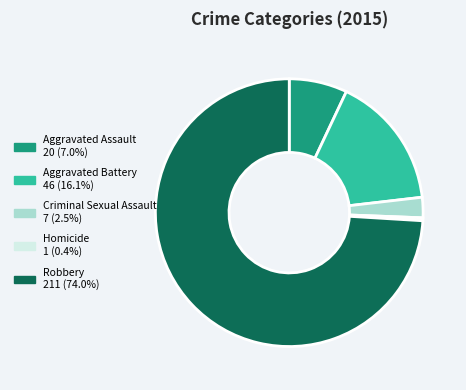

How many segments does this pie chart have?

5